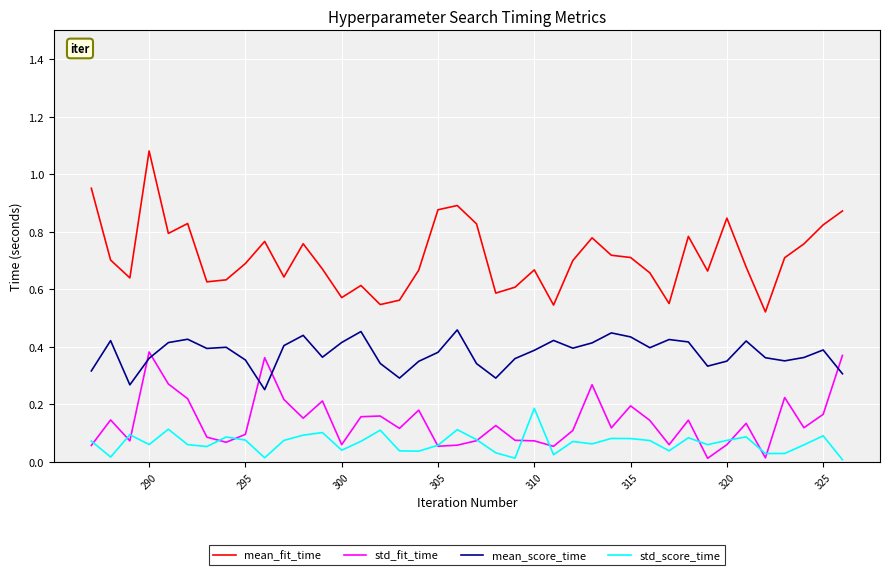

What are all the series names shown in the legend?

mean_fit_time, std_fit_time, mean_score_time, std_score_time